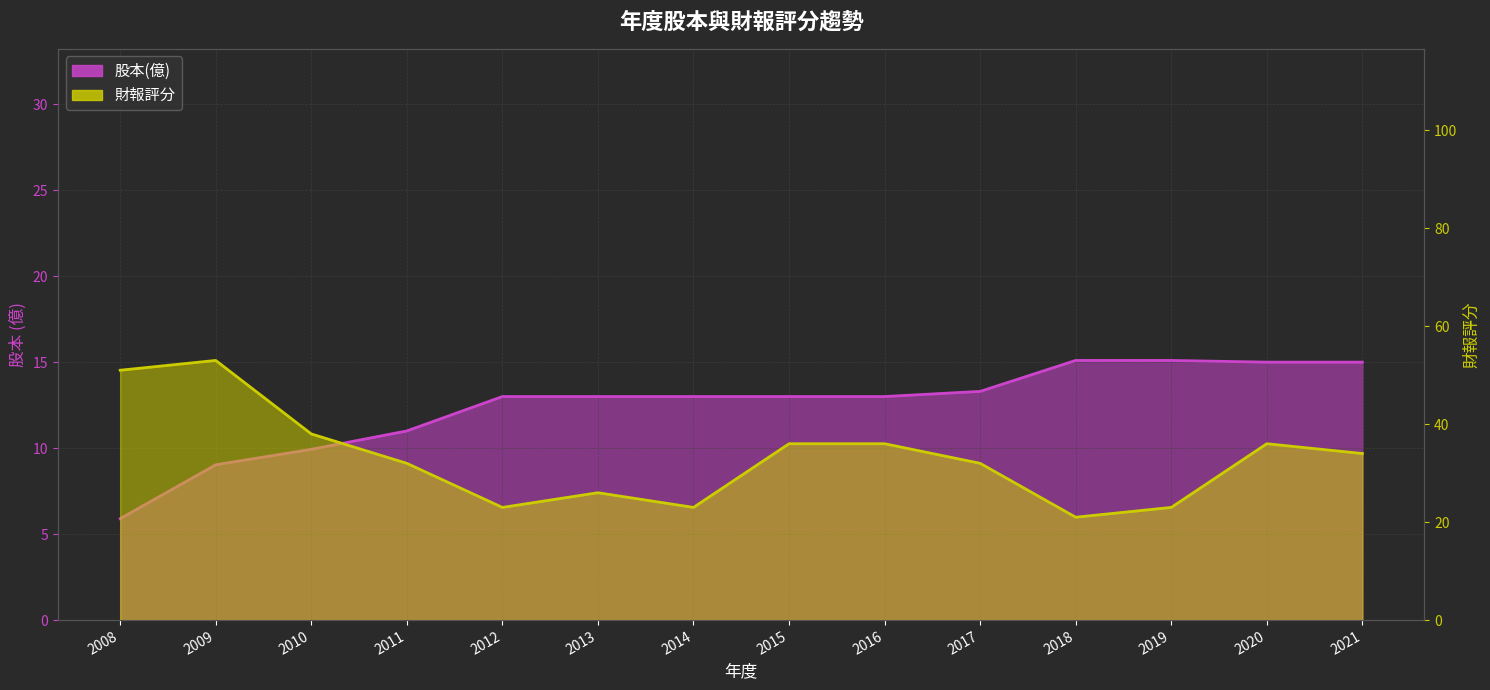

List the series in order of their overall mean, highest first.

財報評分, 股本(億)